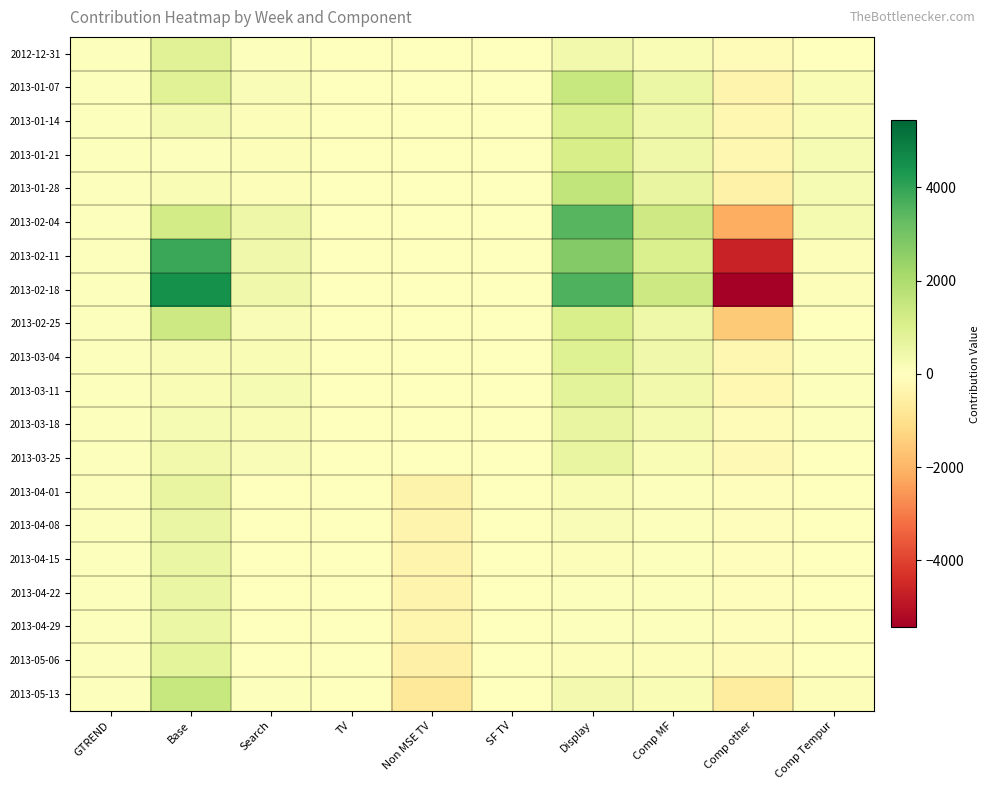

Reading left to right, extract all data points from this chart.

2012-12-31: GTREND=79.0	Base=886.8	Search=76.9	TV=0.0	Non MSE TV=0.0	SF TV=0.0	Display=346.5	Comp MF=184.9	Comp other=-103.9	Comp Tempur=0.8
2013-01-07: GTREND=70.0	Base=856.4	Search=157.8	TV=0.0	Non MSE TV=0.0	SF TV=0.0	Display=1455.7	Comp MF=534.1	Comp other=-348.6	Comp Tempur=199.6
2013-01-14: GTREND=66.0	Base=264.2	Search=96.7	TV=0.0	Non MSE TV=0.0	SF TV=0.0	Display=1058.3	Comp MF=442.9	Comp other=-286.6	Comp Tempur=174.6
2013-01-21: GTREND=70.0	Base=64.1	Search=95.7	TV=0.0	Non MSE TV=0.0	SF TV=0.0	Display=1140.3	Comp MF=452.9	Comp other=-259.8	Comp Tempur=239.0
2013-01-28: GTREND=67.0	Base=171.8	Search=124.7	TV=0.0	Non MSE TV=0.0	SF TV=0.0	Display=1575.7	Comp MF=604.5	Comp other=-440.6	Comp Tempur=220.4
2013-02-04: GTREND=63.0	Base=1190.9	Search=491.2	TV=0.0	Non MSE TV=0.0	SF TV=0.0	Display=3469.0	Comp MF=1291.1	Comp other=-2144.7	Comp Tempur=275.7
2013-02-11: GTREND=75.0	Base=3874.1	Search=389.8	TV=0.0	Non MSE TV=0.0	SF TV=0.0	Display=2744.7	Comp MF=1056.1	Comp other=-4668.3	Comp Tempur=89.7
2013-02-18: GTREND=81.0	Base=4478.0	Search=417.5	TV=0.0	Non MSE TV=0.0	SF TV=0.0	Display=3578.0	Comp MF=1354.9	Comp other=-5441.6	Comp Tempur=90.1
2013-02-25: GTREND=71.0	Base=1351.0	Search=129.6	TV=0.0	Non MSE TV=0.0	SF TV=0.0	Display=1092.5	Comp MF=434.7	Comp other=-1532.7	Comp Tempur=20.6
2013-03-04: GTREND=70.0	Base=191.8	Search=172.3	TV=0.0	Non MSE TV=0.0	SF TV=0.0	Display=928.2	Comp MF=383.7	Comp other=-282.0	Comp Tempur=48.3
2013-03-11: GTREND=66.0	Base=184.3	Search=215.9	TV=0.0	Non MSE TV=0.0	SF TV=0.0	Display=781.8	Comp MF=356.7	Comp other=-213.0	Comp Tempur=77.7
2013-03-18: GTREND=65.0	Base=231.8	Search=203.2	TV=0.0	Non MSE TV=0.0	SF TV=0.0	Display=630.1	Comp MF=284.5	Comp other=-144.8	Comp Tempur=54.3
2013-03-25: GTREND=66.0	Base=381.0	Search=162.8	TV=0.0	Non MSE TV=0.0	SF TV=0.0	Display=627.3	Comp MF=203.1	Comp other=-176.5	Comp Tempur=22.8
2013-04-01: GTREND=62.0	Base=606.6	Search=38.1	TV=0.0	Non MSE TV=-409.2	SF TV=0.0	Display=173.5	Comp MF=60.9	Comp other=-81.8	Comp Tempur=1.4
2013-04-08: GTREND=64.0	Base=569.8	Search=24.6	TV=0.0	Non MSE TV=-378.5	SF TV=0.0	Display=128.6	Comp MF=66.1	Comp other=-82.4	Comp Tempur=2.4
2013-04-15: GTREND=62.0	Base=567.9	Search=20.4	TV=0.0	Non MSE TV=-373.9	SF TV=0.0	Display=96.2	Comp MF=62.2	Comp other=-79.0	Comp Tempur=2.5
2013-04-22: GTREND=66.0	Base=580.9	Search=18.3	TV=0.0	Non MSE TV=-380.8	SF TV=0.0	Display=79.6	Comp MF=64.1	Comp other=-79.8	Comp Tempur=2.1
2013-04-29: GTREND=64.0	Base=519.9	Search=19.1	TV=0.0	Non MSE TV=-337.8	SF TV=0.0	Display=65.3	Comp MF=58.0	Comp other=-78.5	Comp Tempur=0.8
2013-05-06: GTREND=62.0	Base=729.7	Search=32.5	TV=0.0	Non MSE TV=-475.1	SF TV=0.0	Display=105.2	Comp MF=89.6	Comp other=-127.0	Comp Tempur=33.5
2013-05-13: GTREND=66.0	Base=1460.8	Search=59.2	TV=0.0	Non MSE TV=-769.3	SF TV=0.0	Display=308.1	Comp MF=173.0	Comp other=-647.1	Comp Tempur=100.4